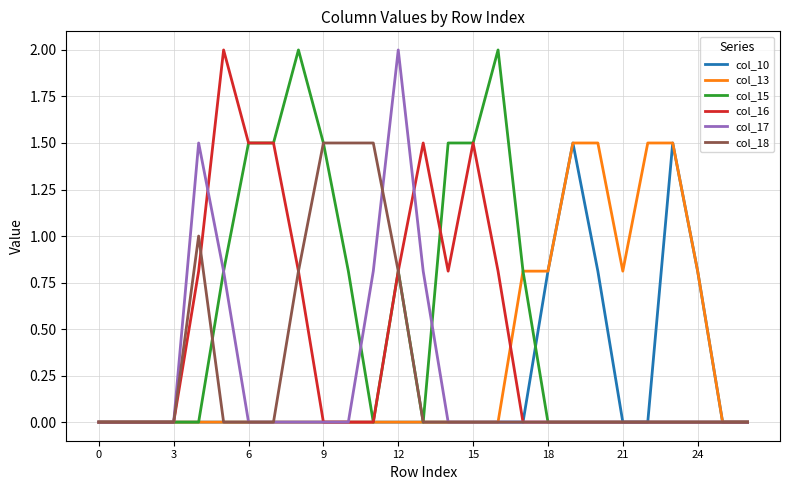

At how many categories does at least one series exceed 1?

17